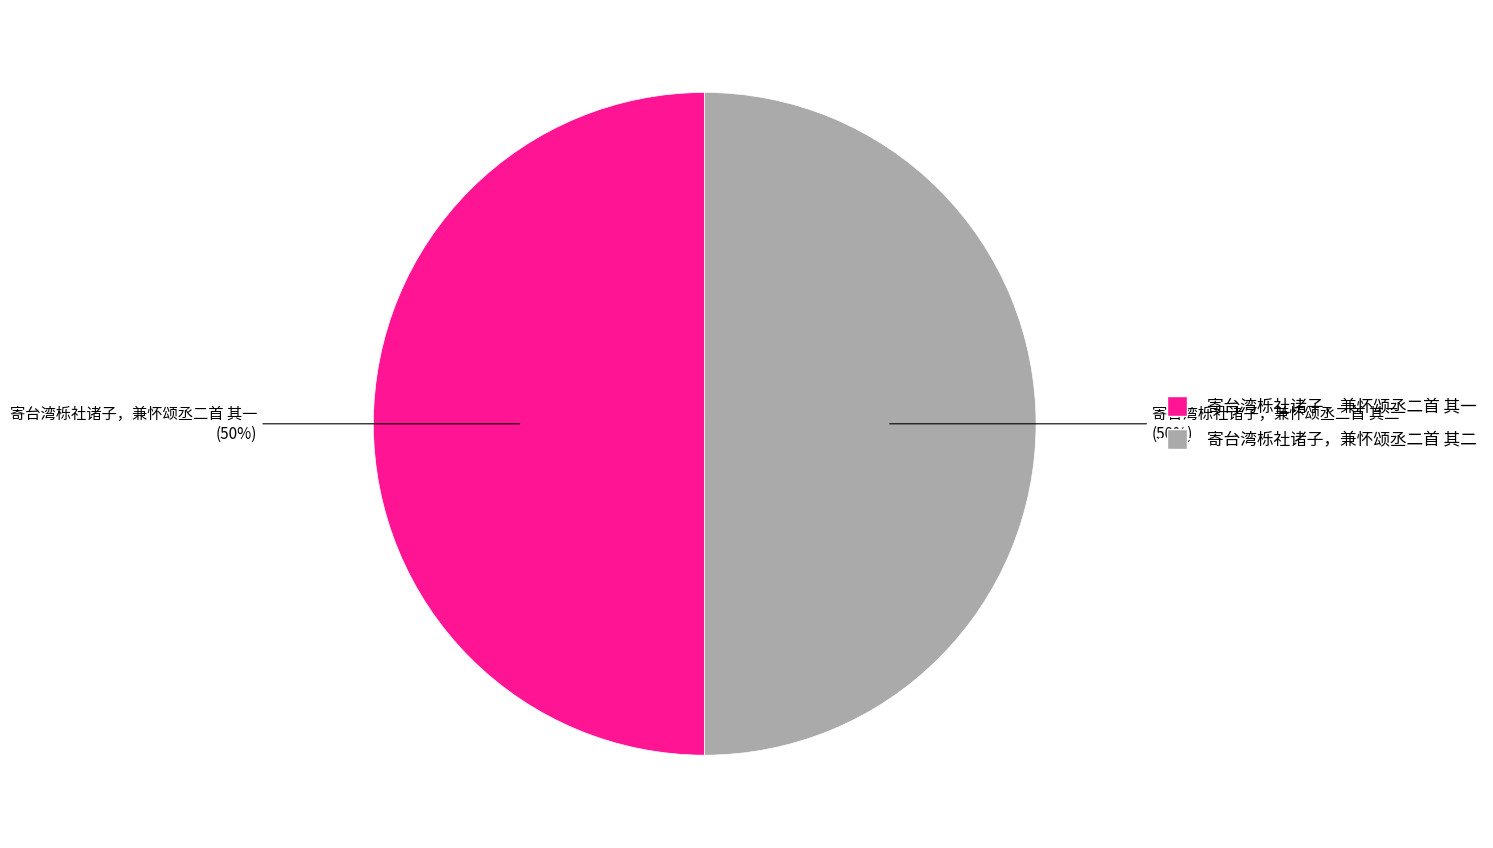

To the nearest percent, what is the average slice percentage?

50%